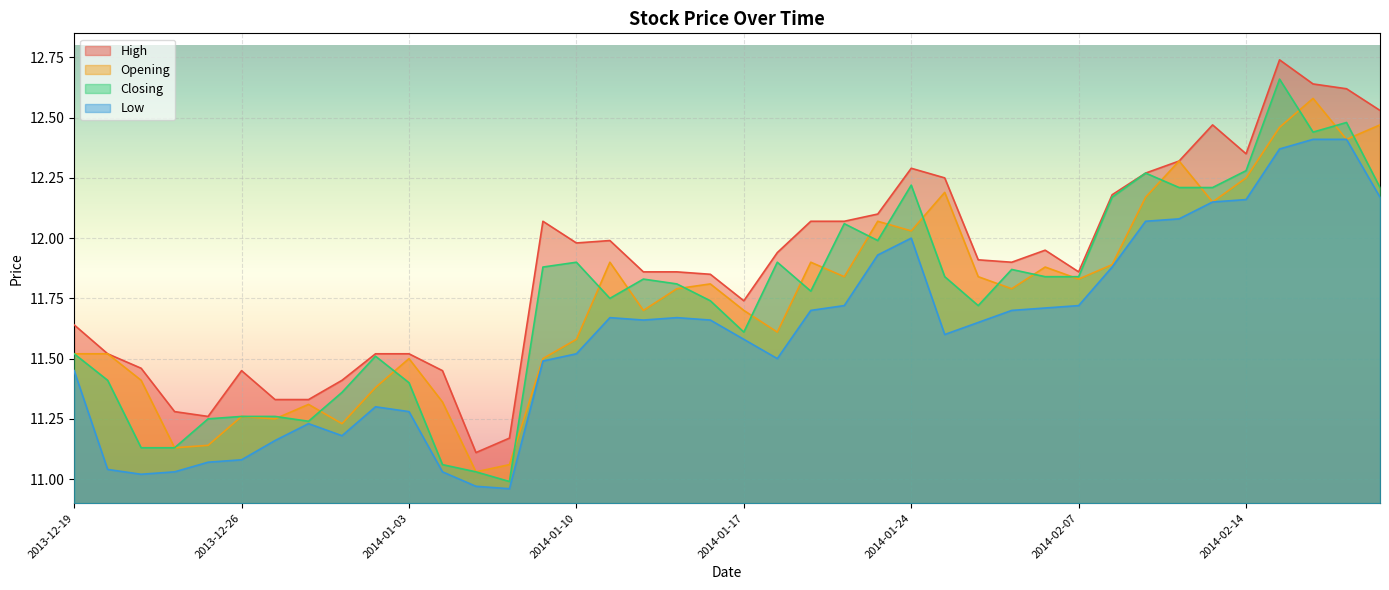

Which series has the largest range (max minus min)?

Closing